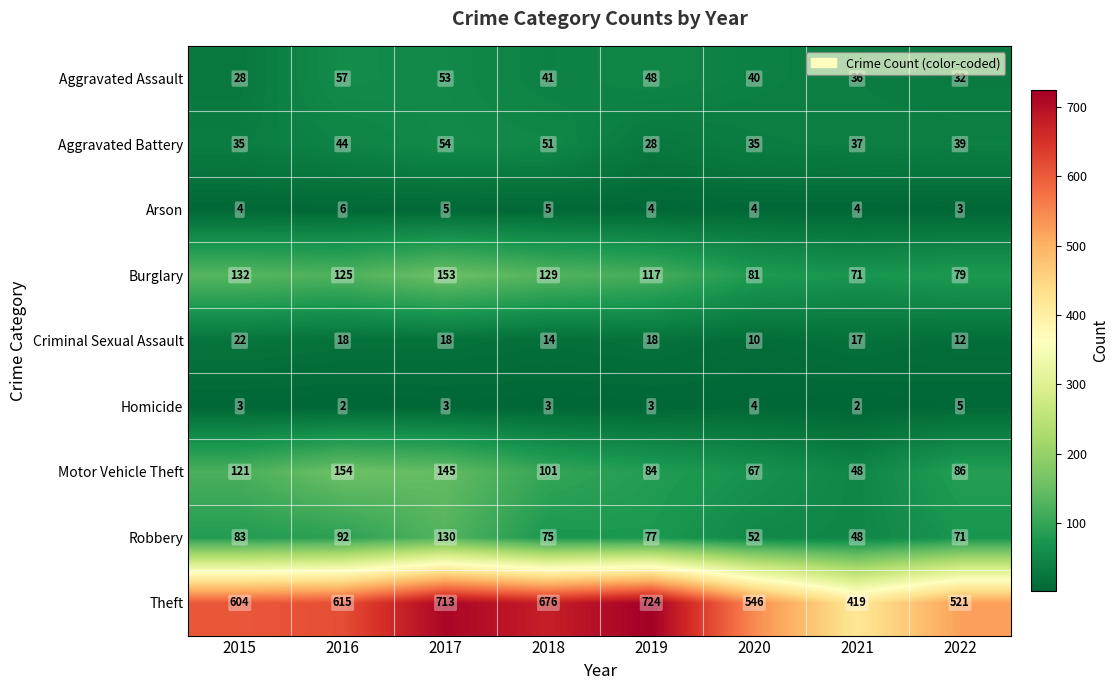

What is the average value of the Aggravated Battery series?

40